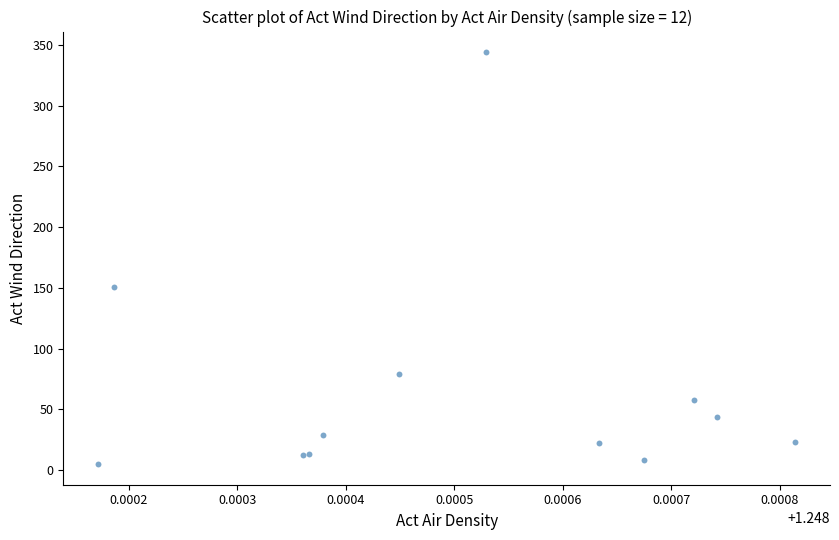

What Y value in the scatter plot is closest to 174?

150.8